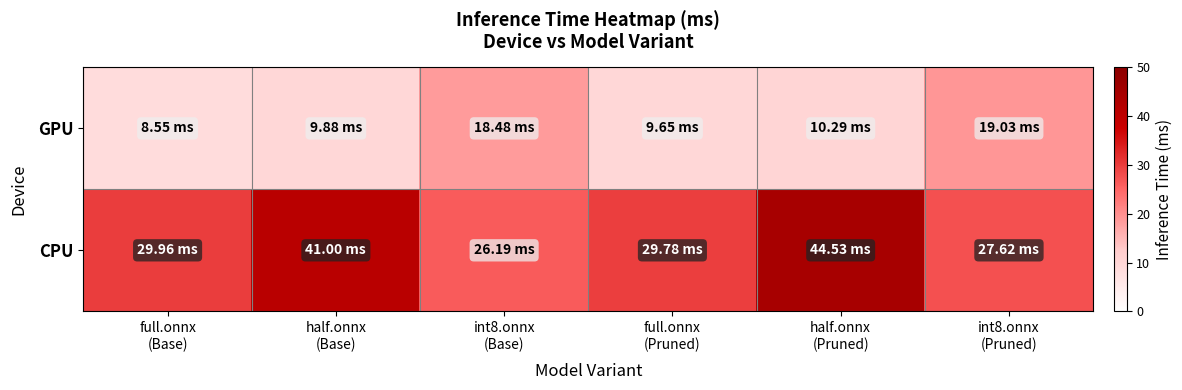

Which series has the largest total across all categories?

CPU